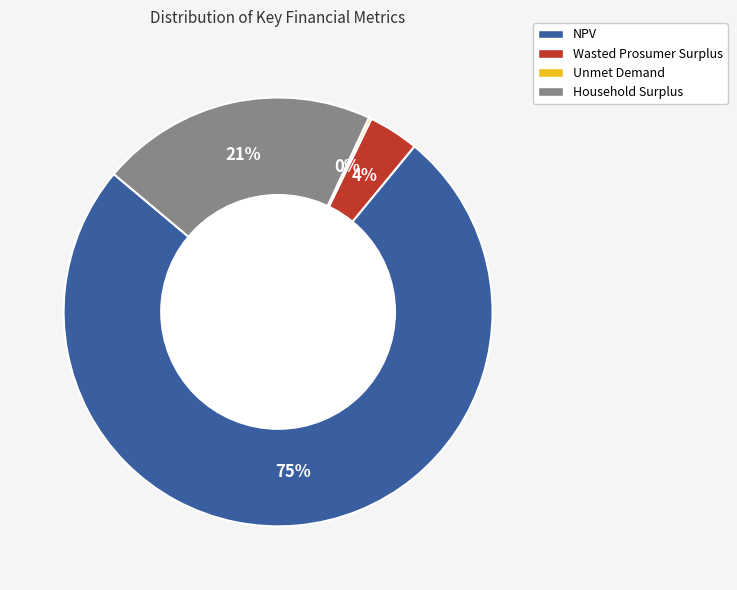

What is the largest slice in the pie chart?

NPV